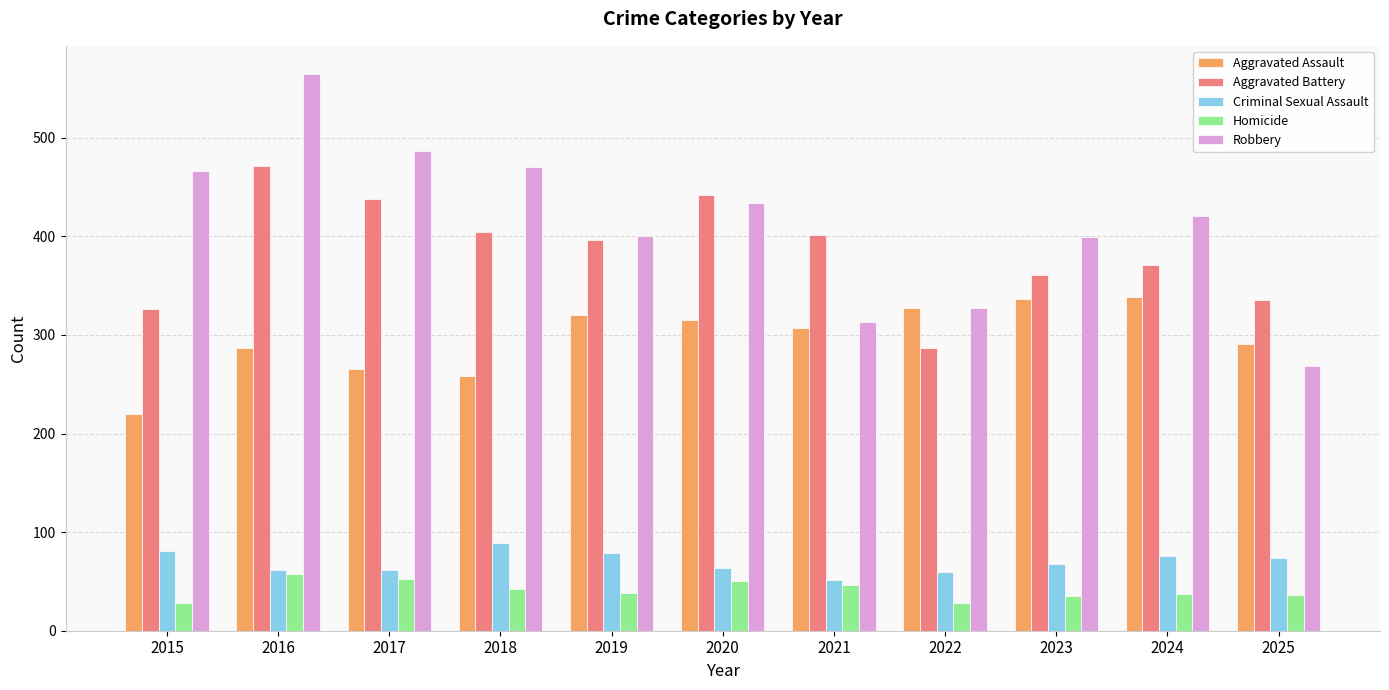

Between 2022 and 2024, which series saw the biggest shift?

Robbery